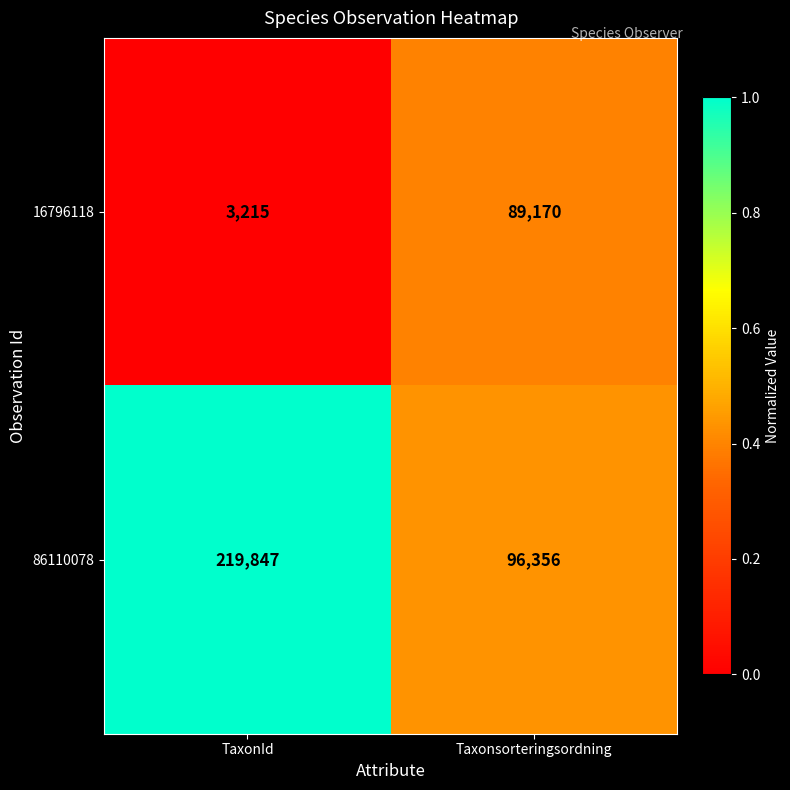

Which series has the widest spread of values?

86110078